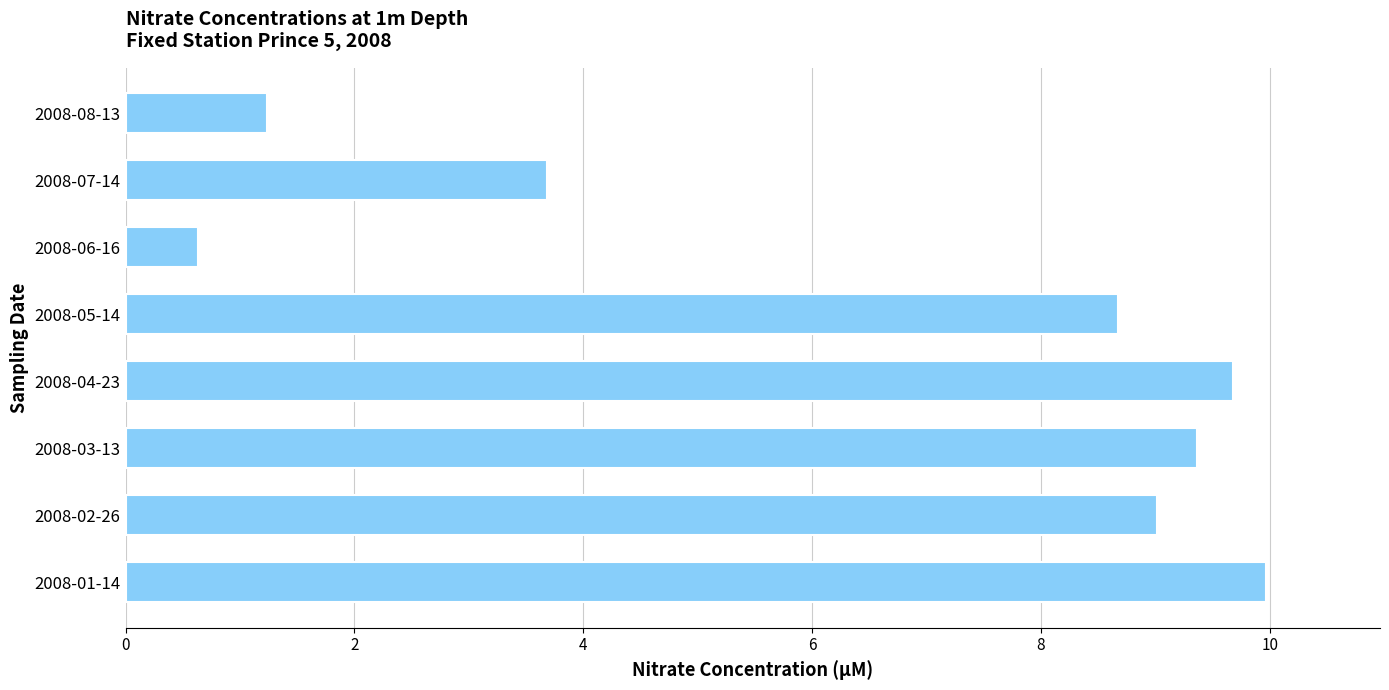

What value does the data have at 2008-06-16?

0.6